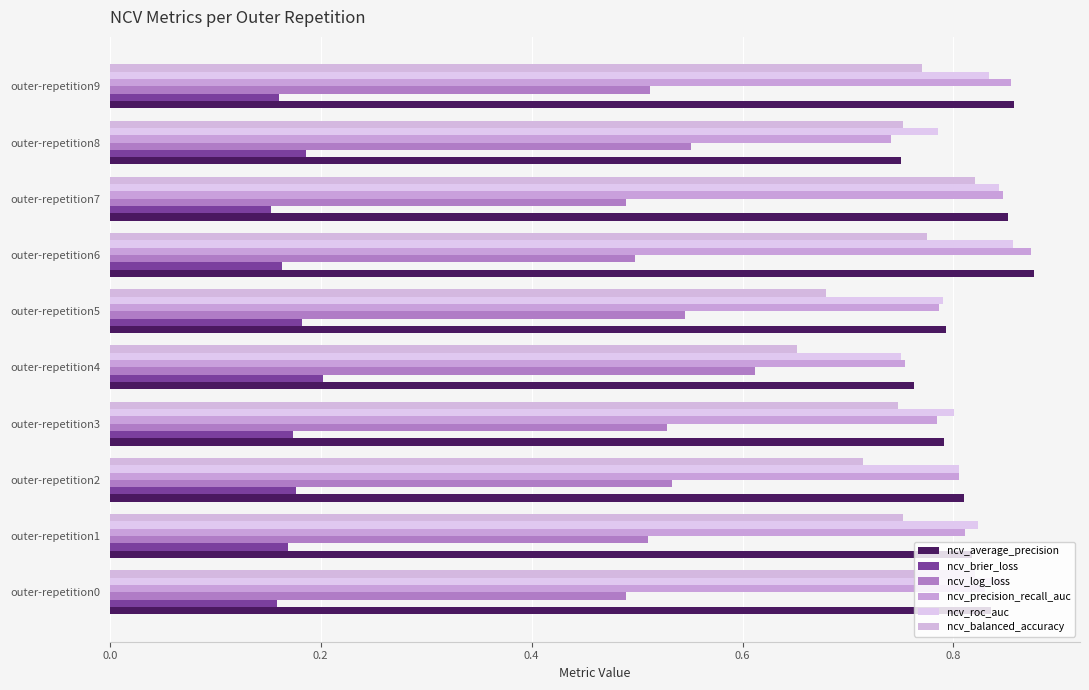

What is the value of the ncv_average_precision bar at the 9th from the left?

0.8